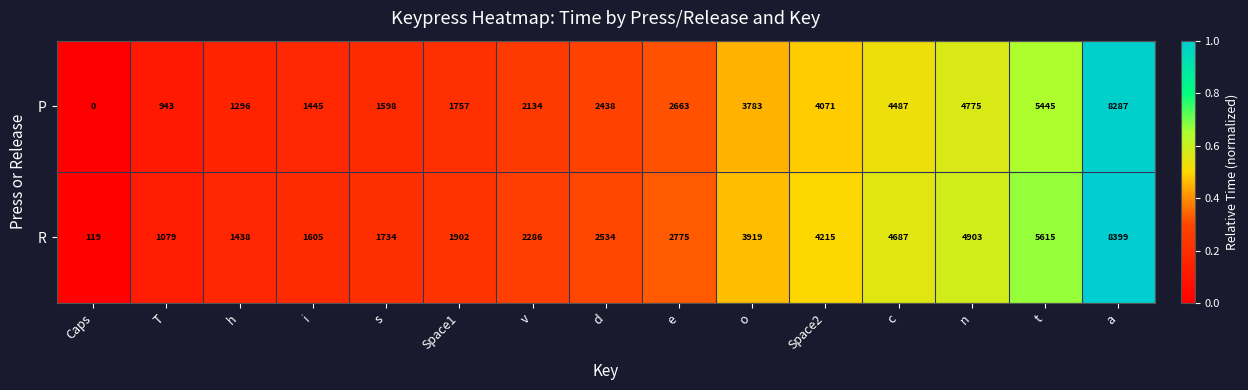

How many values in P are above zero?

14